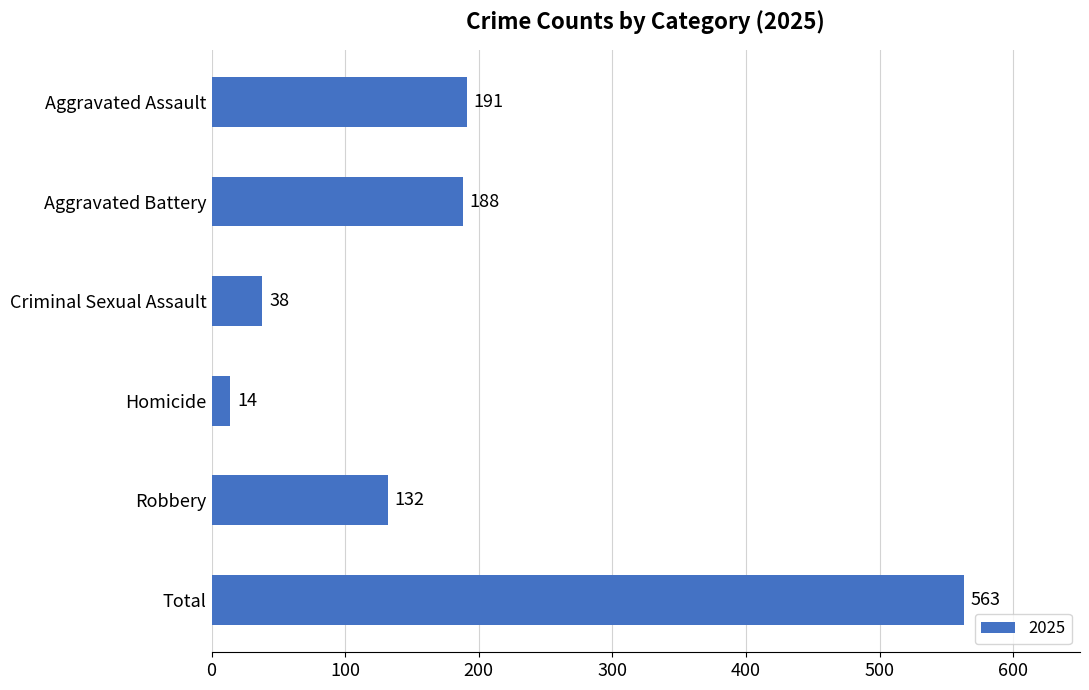

What is the label of the 2nd bar from the bottom?

Robbery